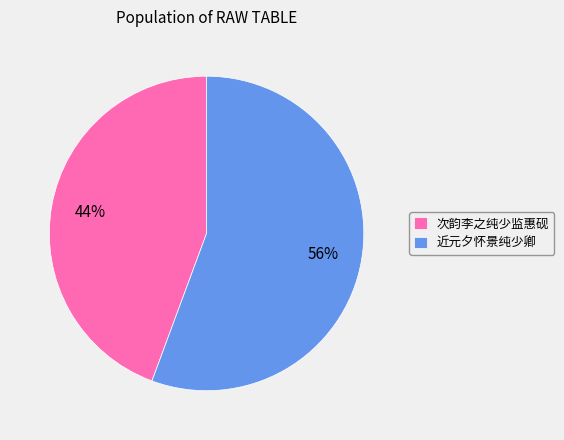

True or false: 近元夕怀景纯少卿 accounts for 99% of the total.

False